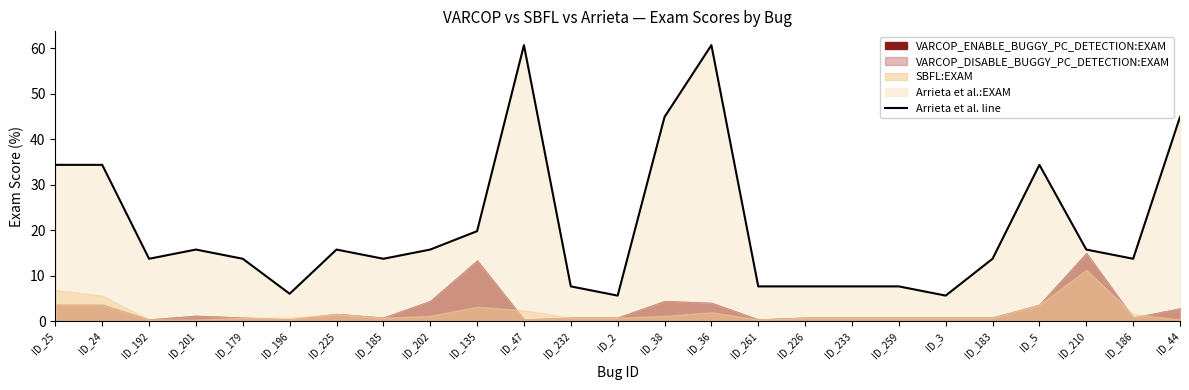

True or false: the data shows 3.4 at ID_196.

False